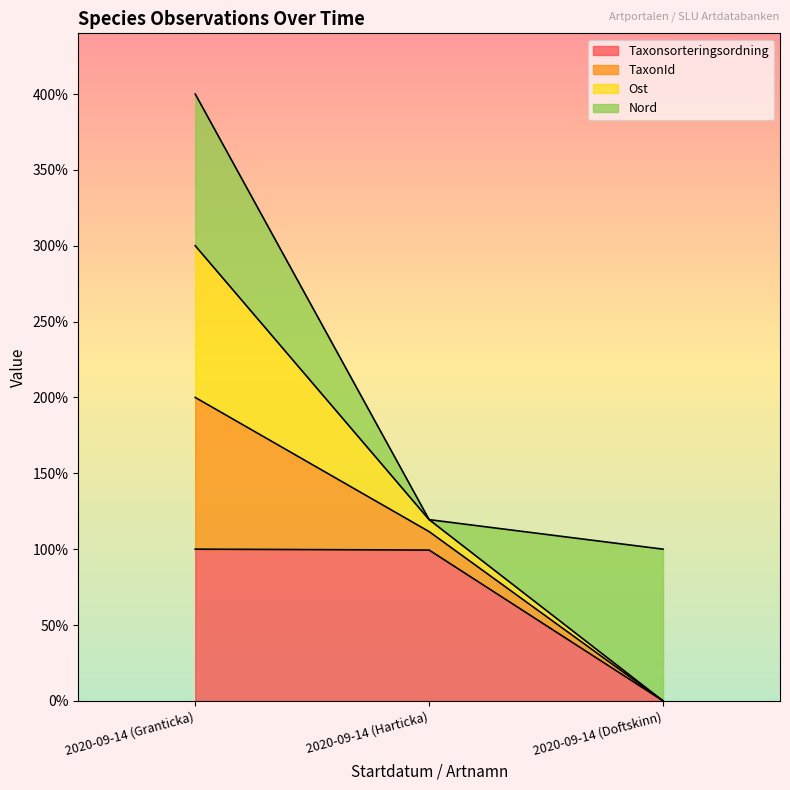

What is the maximum value for Taxonsorteringsordning?

100.0